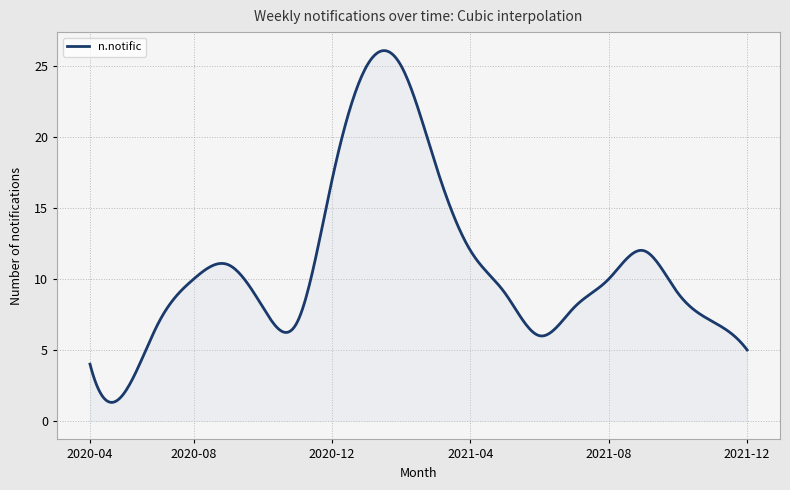

What is the smallest value displayed?

1.3